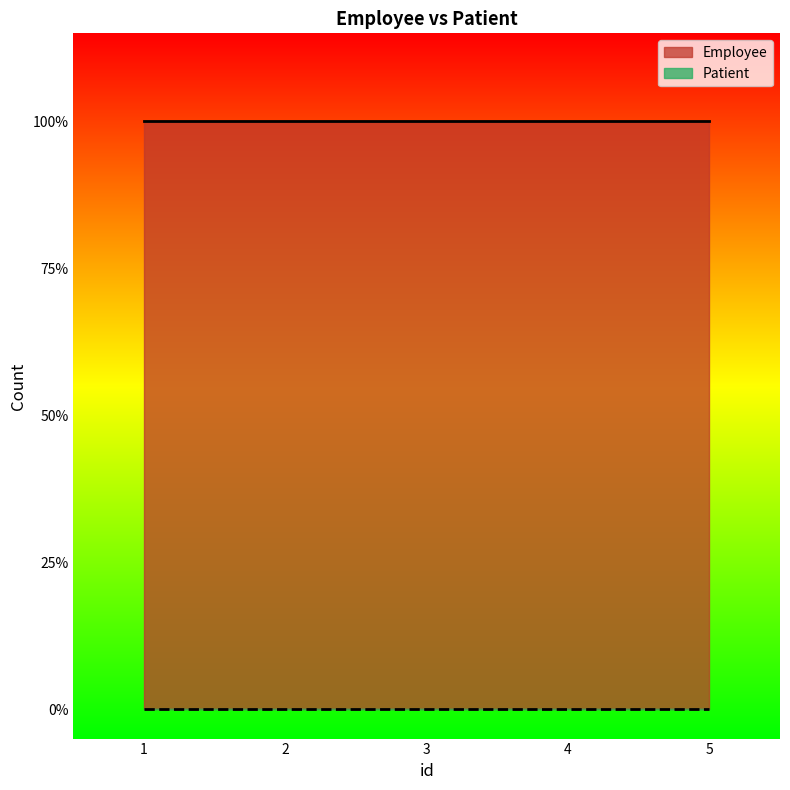

How many distinct data groups are displayed?

2